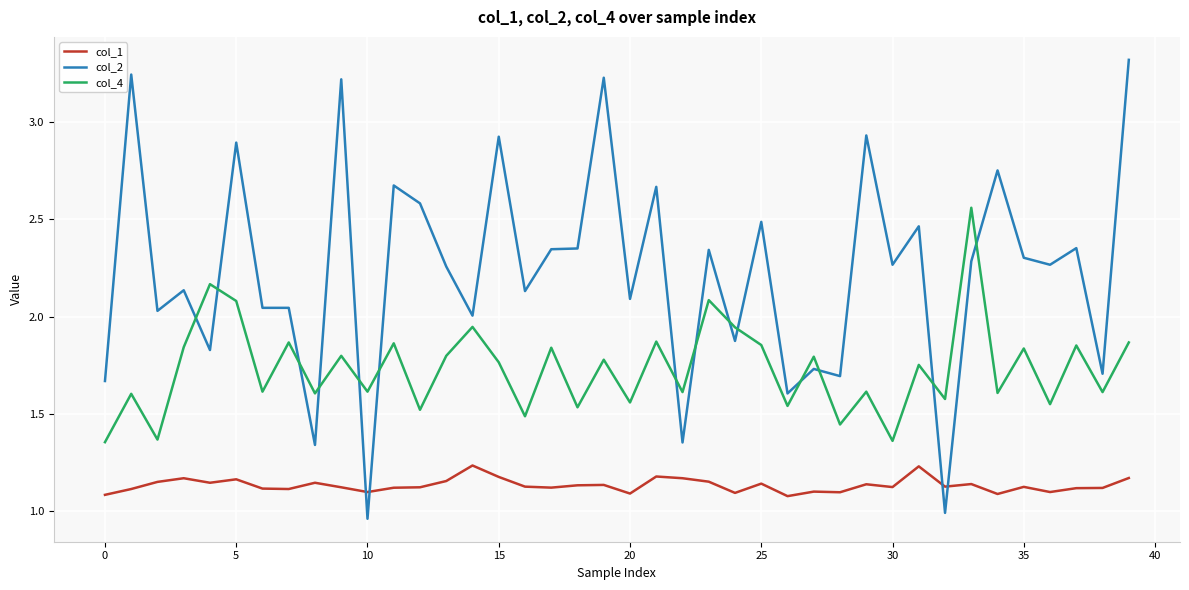

Which series has the largest total across all categories?

col_2